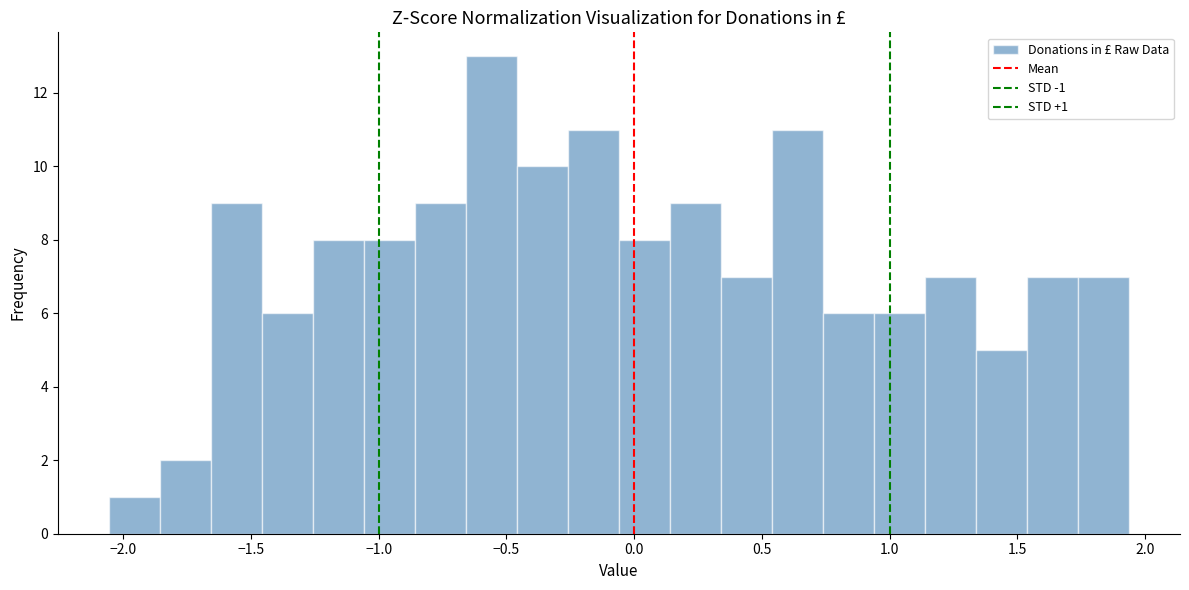

Read against the x-axis, roughly where is the centre of the tallest bar?

-0.55